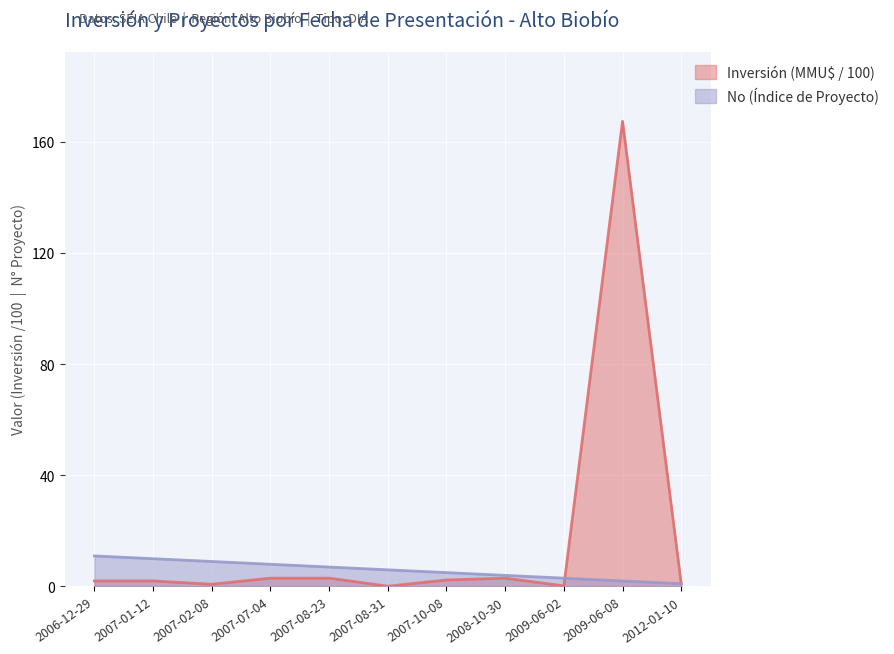

Which series has the largest total across all categories?

Inversión (MMU$ / 100)